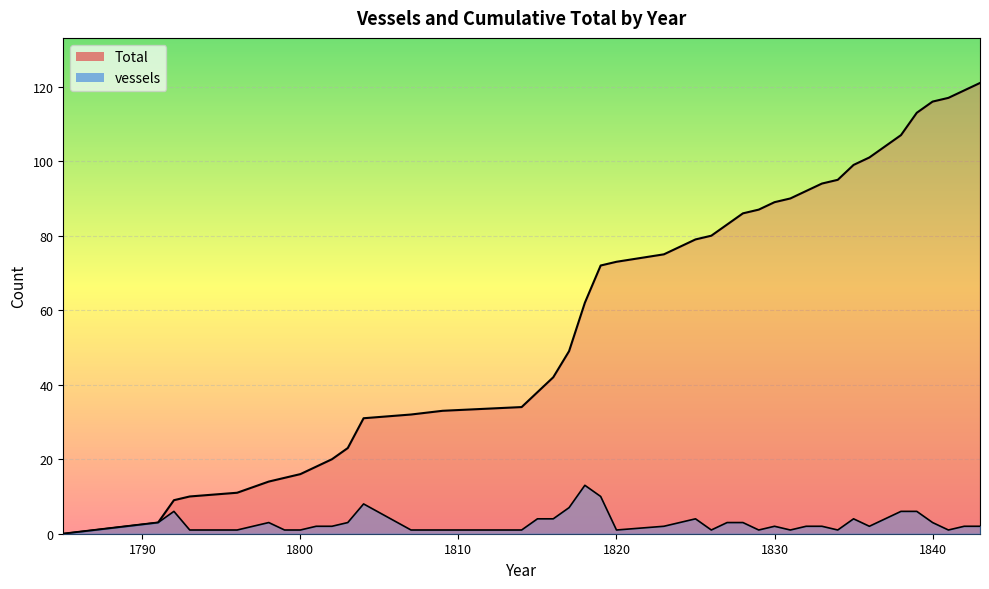

Which series has the largest total across all categories?

Total